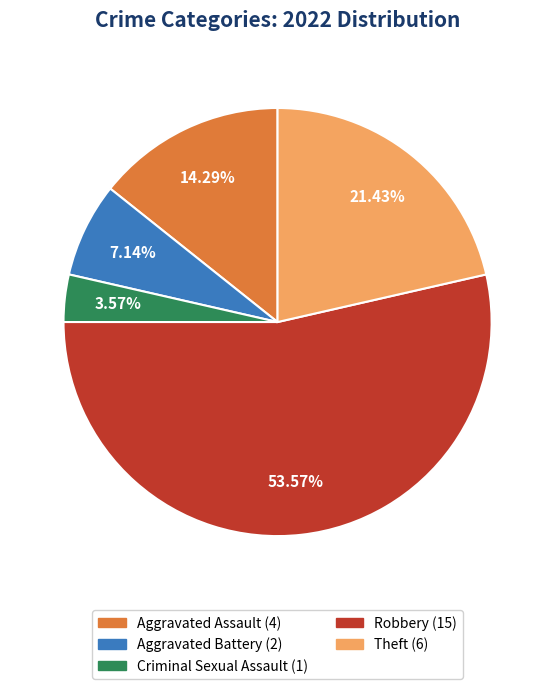

What is the majority slice?

Robbery